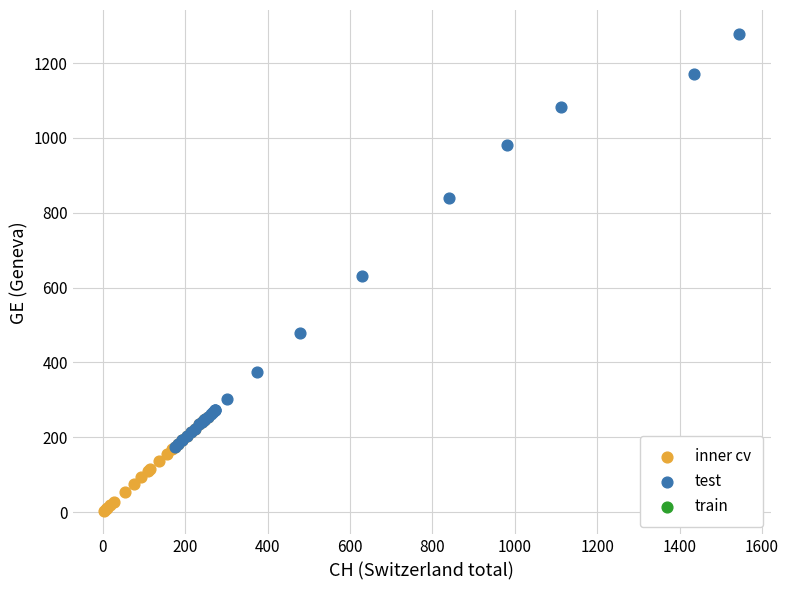

Which series contains the highest Y value?

test